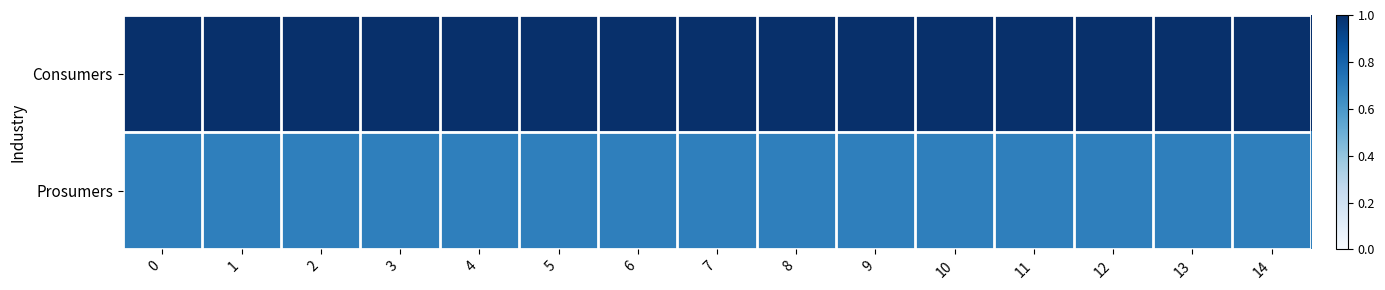

Reading right to left, what are all the values shown in this chart?

row_0: 1.0	1.0	1.0	1.0	1.0	1.0	1.0	1.0	1.0	1.0	1.0	1.0	1.0	1.0	1.0
row_1: 0.7	0.7	0.7	0.7	0.7	0.7	0.7	0.7	0.7	0.7	0.7	0.7	0.7	0.7	0.7